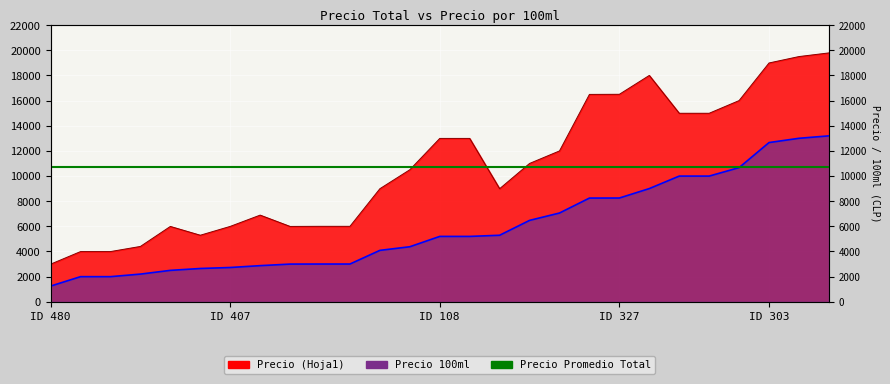

Which series changed the most between 327 and 25?

Precio (Hoja1)